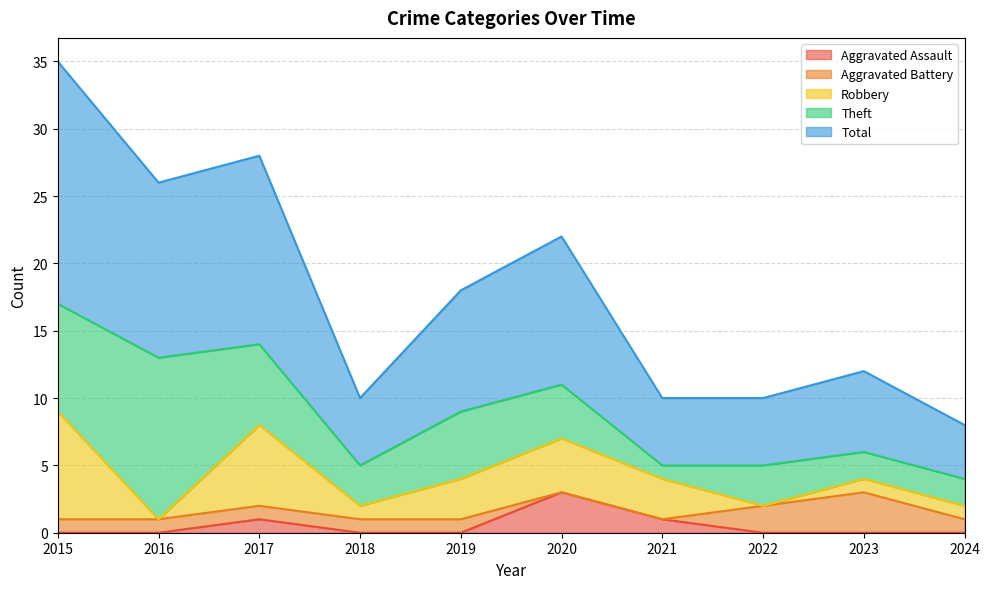

Reading right to left, transcribe all the data shown in this chart.

Aggravated Assault: 2024=0	2023=0	2022=0	2021=1	2020=3	2019=0	2018=0	2017=1	2016=0	2015=0
Aggravated Battery: 2024=1	2023=3	2022=2	2021=0	2020=0	2019=1	2018=1	2017=1	2016=1	2015=1
Robbery: 2024=1	2023=1	2022=0	2021=3	2020=4	2019=3	2018=1	2017=6	2016=0	2015=8
Theft: 2024=2	2023=2	2022=3	2021=1	2020=4	2019=5	2018=3	2017=6	2016=12	2015=8
Total: 2024=4	2023=6	2022=5	2021=5	2020=11	2019=9	2018=5	2017=14	2016=13	2015=18